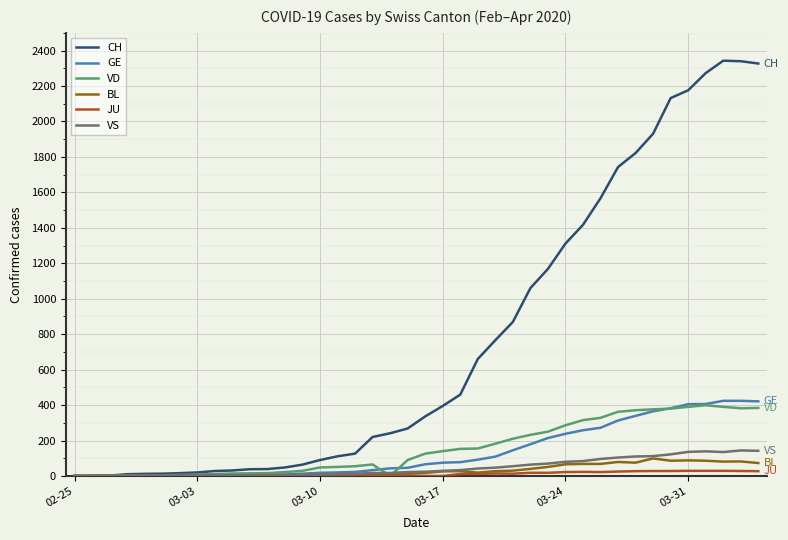

What is the maximum value for GE?

424